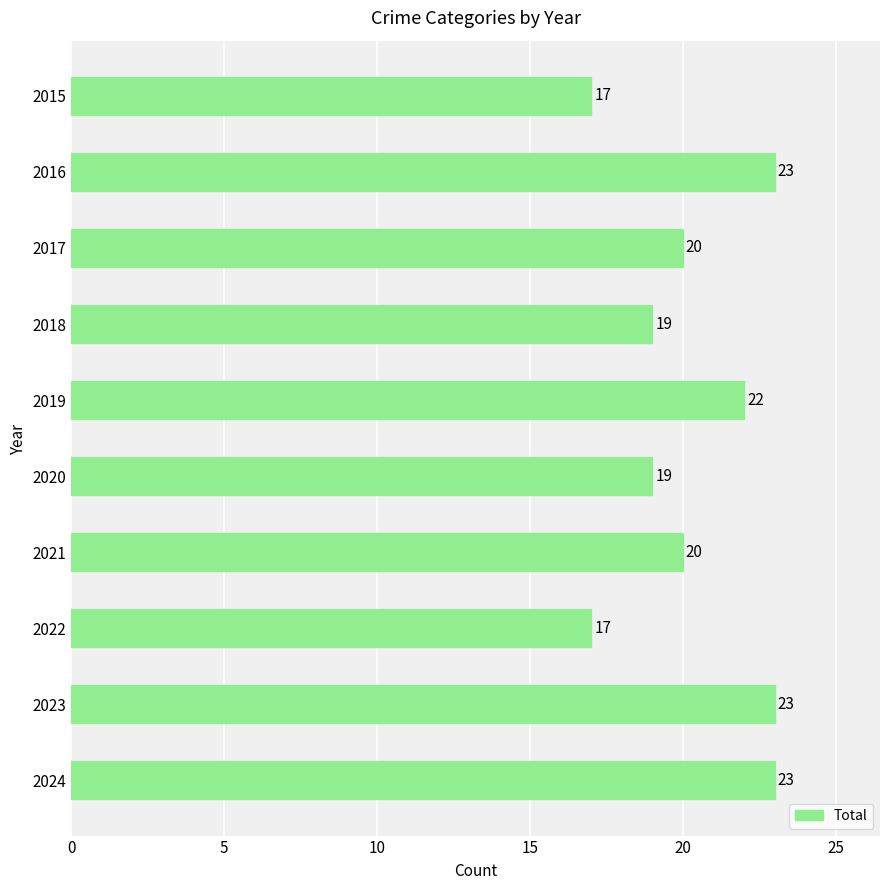

Count the values in the range 19 to 23.

8